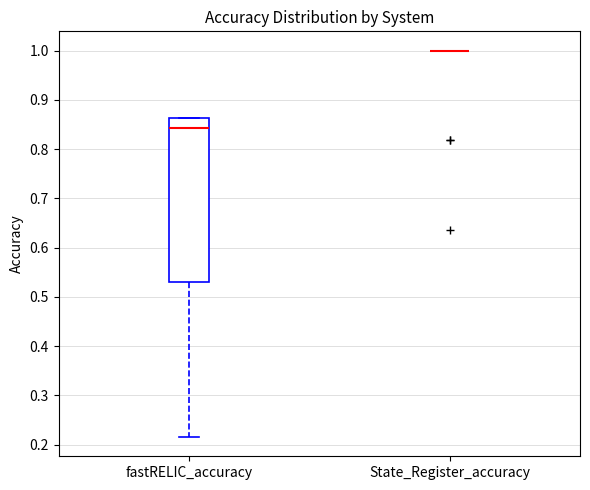

Reading left to right, read every box against the y-axis: the position of its median line, the range the box covers, and the ends of its whiskers. The values are not printed on the chart, so give them approximately, as read against the axis.

fastRELIC_accuracy: median 0.84, box 0.53 to 0.86, whiskers 0.22 to 0.86
State_Register_accuracy: box collapsed to a line at 1.00, whiskers 1.00 to 1.00